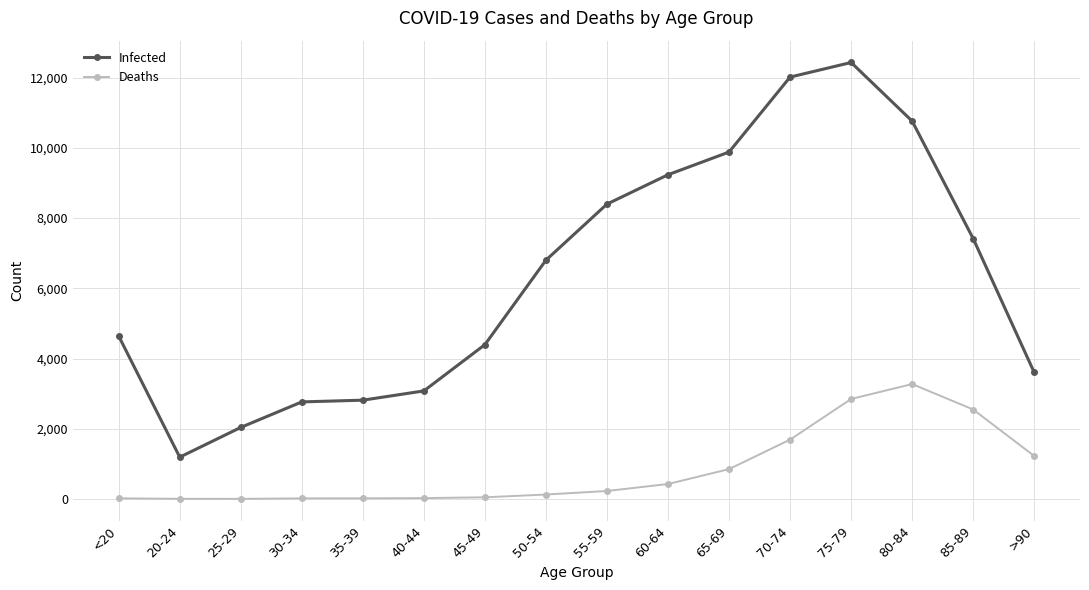

What is the label of the 8th point from the left?

50-54